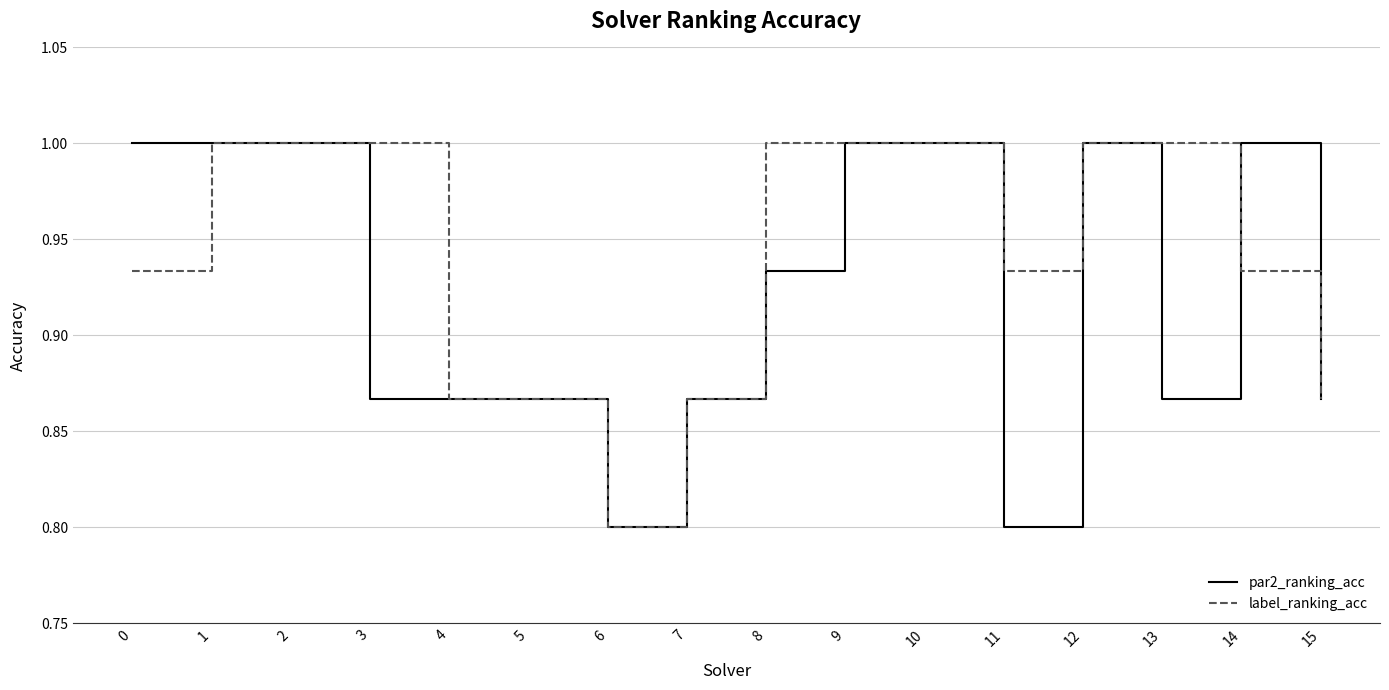

The value of label_ranking_acc at 0 is 0.2. True or false?

False